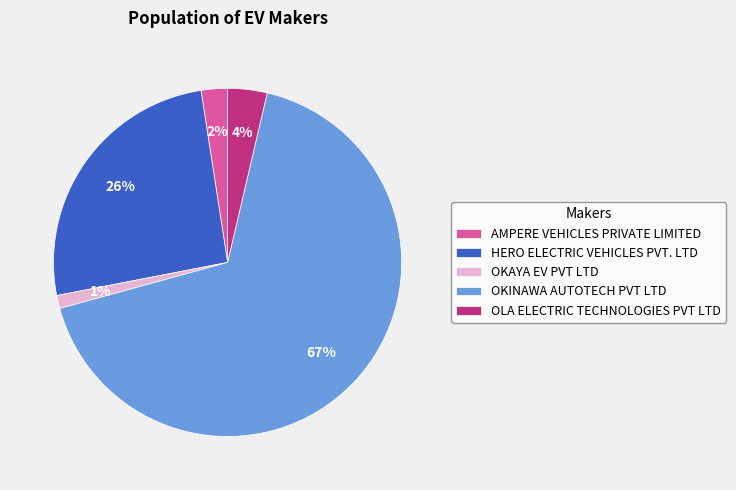

How many segments does this pie chart have?

5